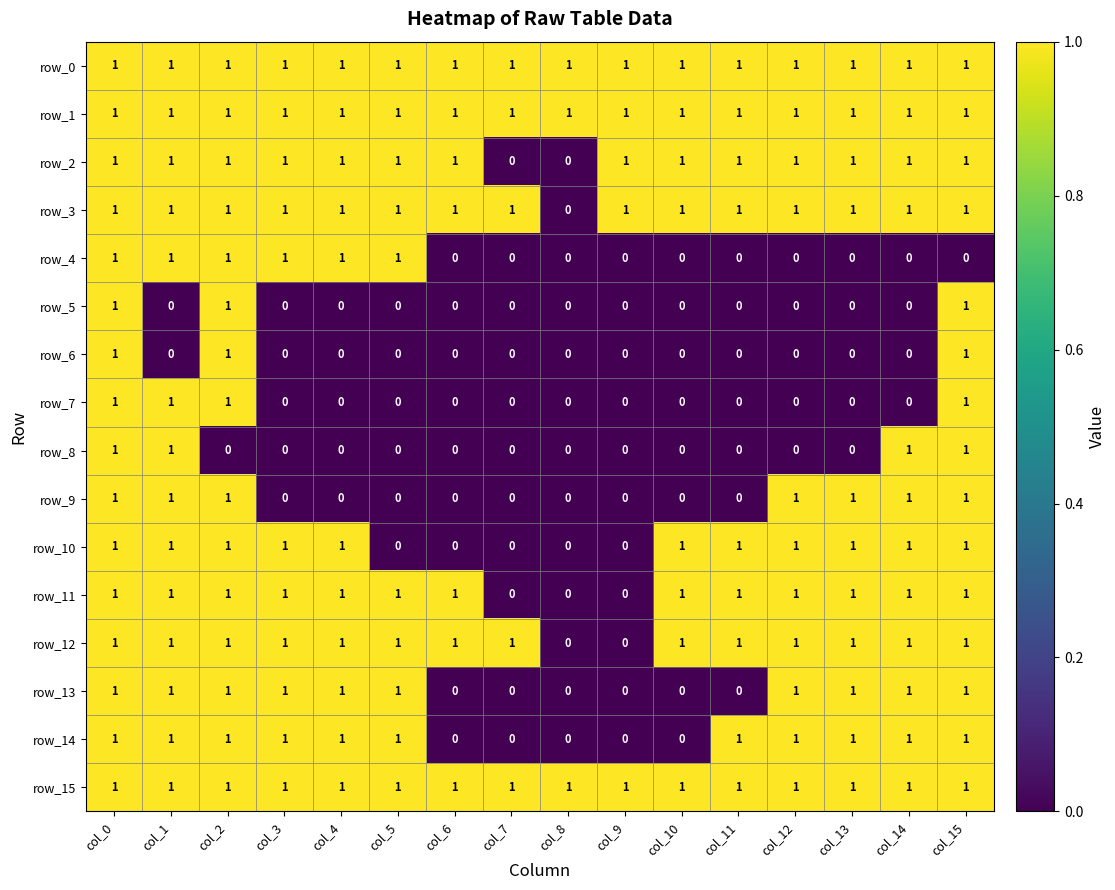

What is the maximum value for row_7?

1